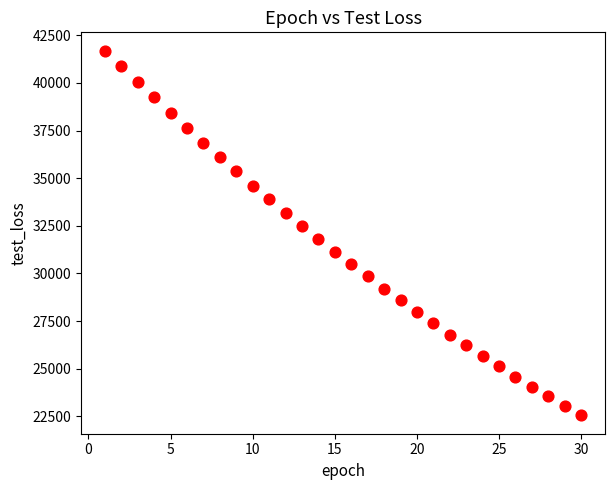

What is the range of X values (max minus min)?

29.0